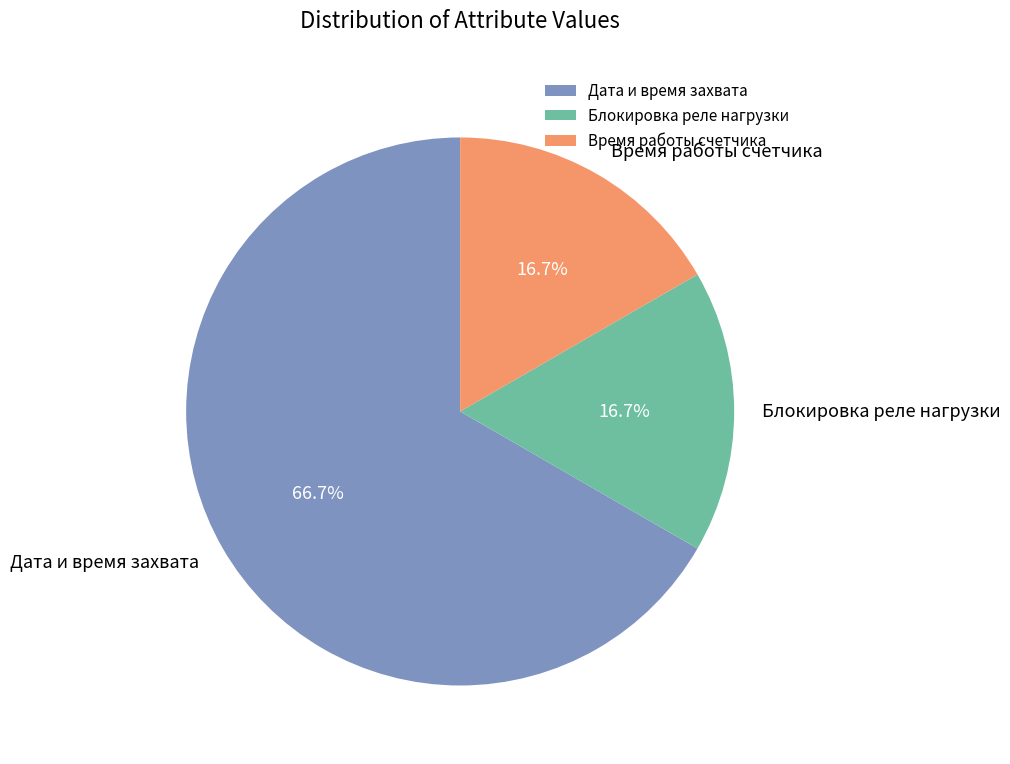

How many slices are in this pie chart?

3